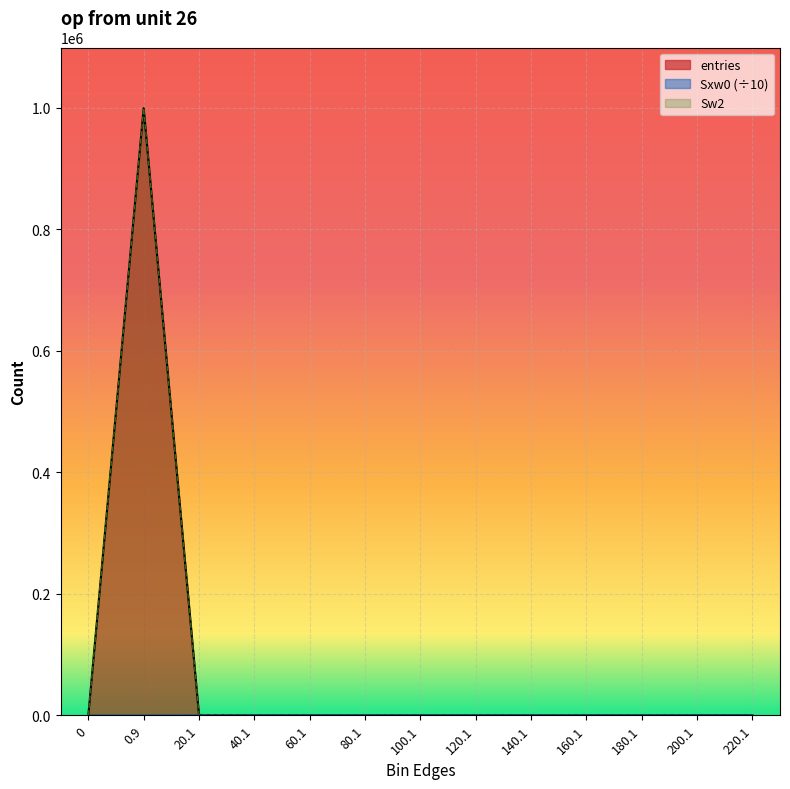

How many interior local valleys does the Sxw0 series have?

1